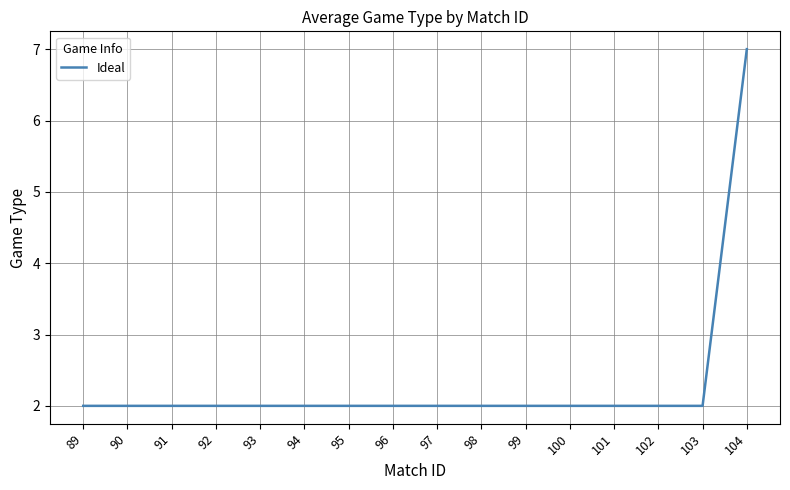

The chart shows a value of 2 at 97. True or false?

True